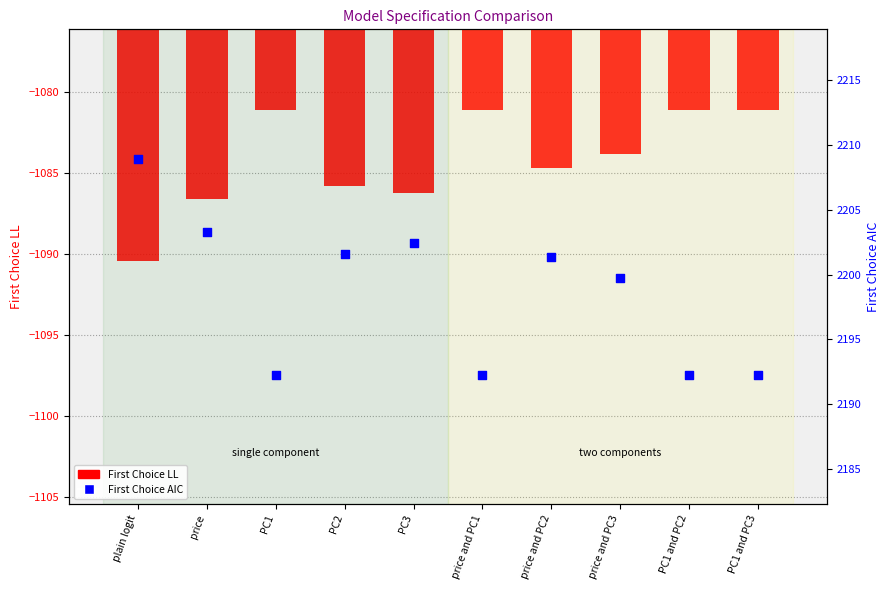

What are all the series names shown in the legend?

First Choice LL, First Choice AIC